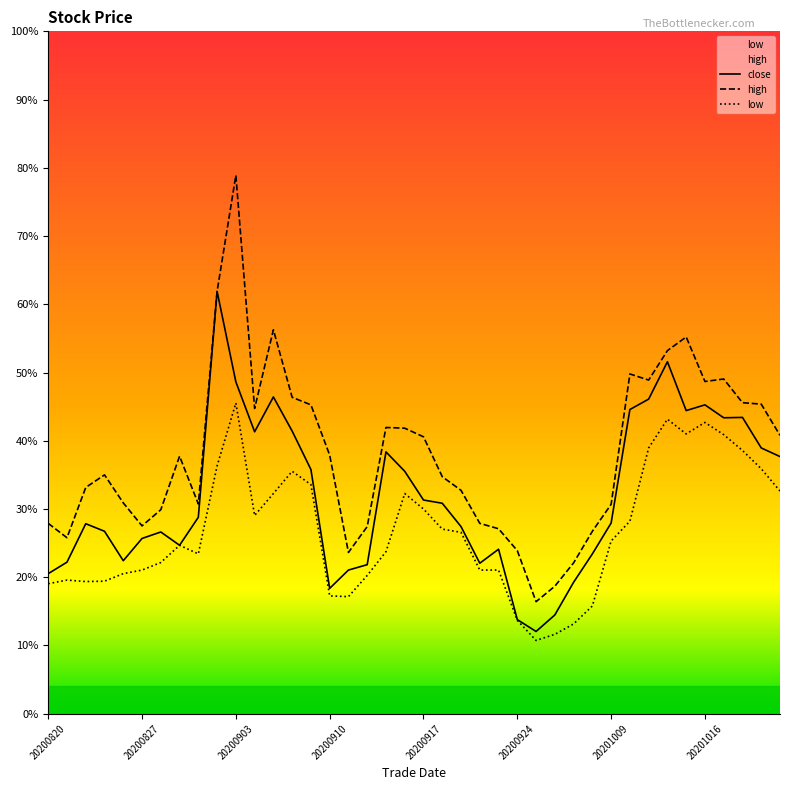

Does the chart have visible grid lines?

No